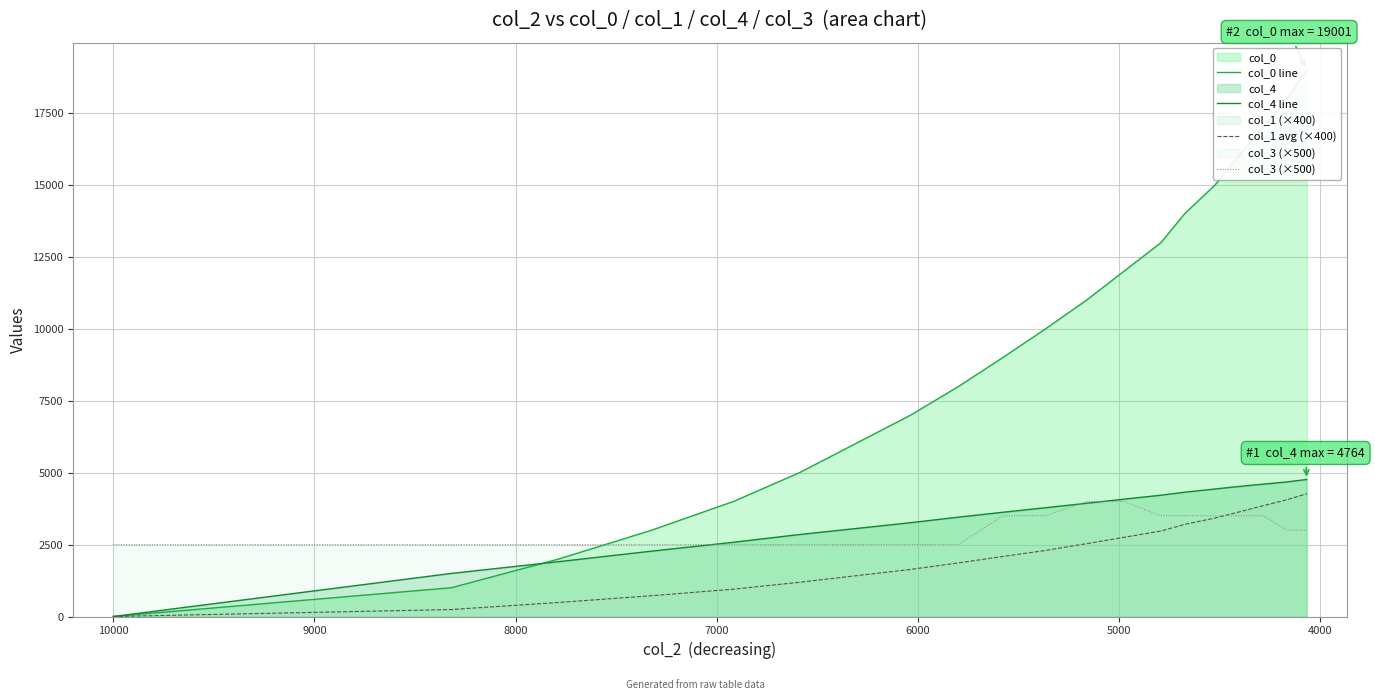

Is the value of col_0 line at 19 greater than the value of col_4 line at 10?

Yes